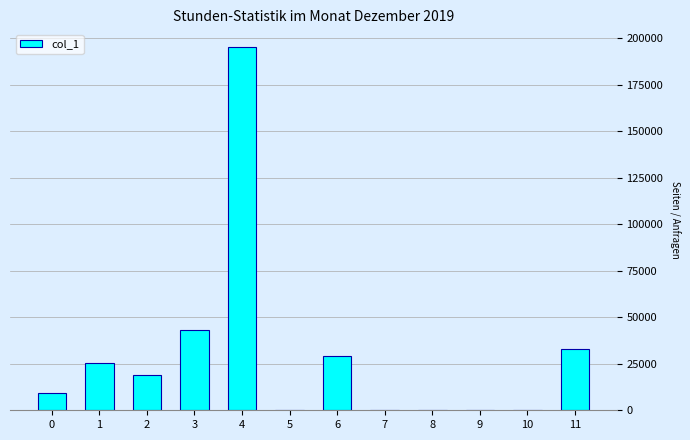

Which category has the highest value across all series?

4